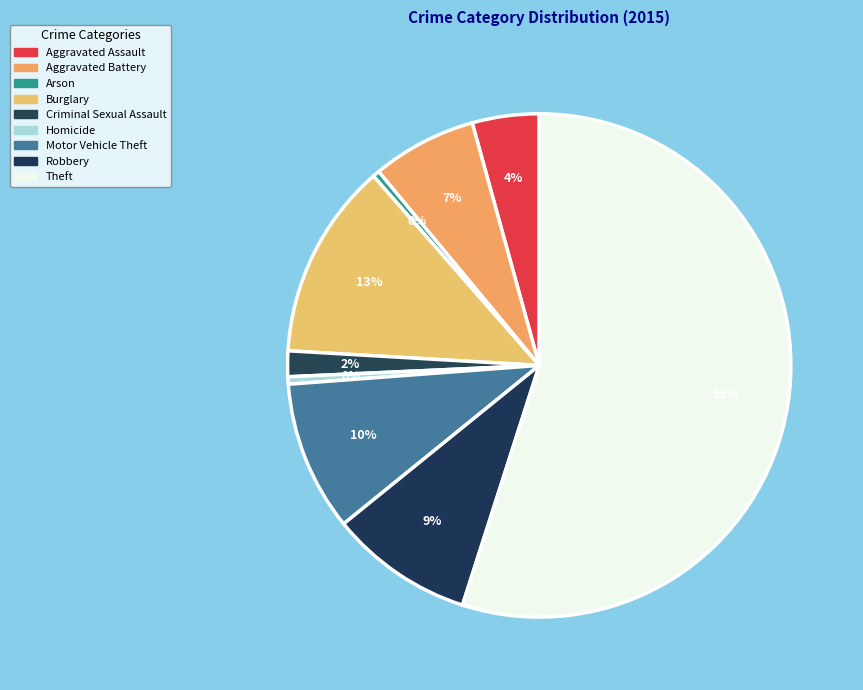

Does Arson represent more than half of the total?

No